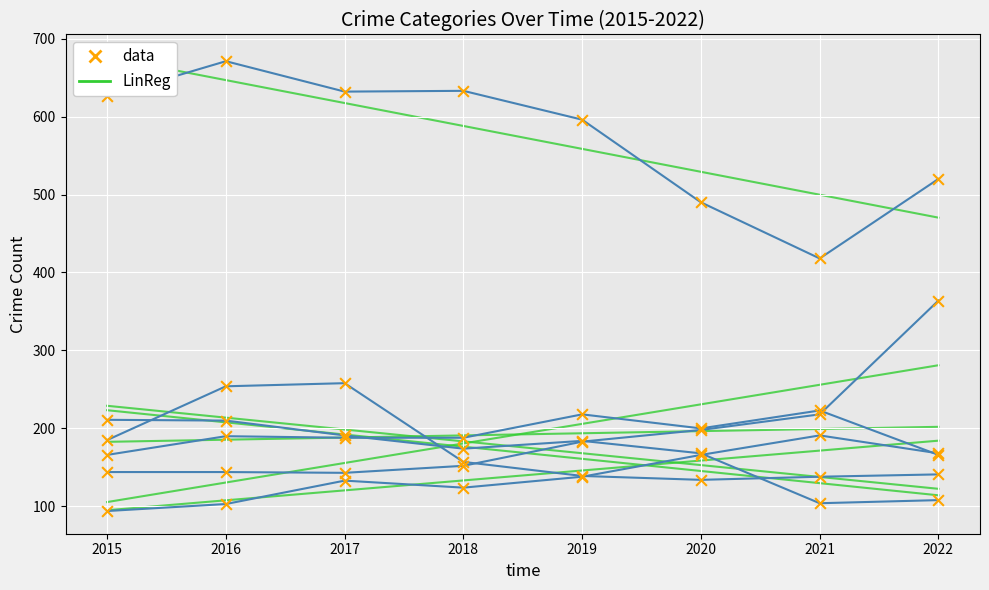

Is the value of Robbery at 2015 greater than the value of Burglary at 2018?

Yes